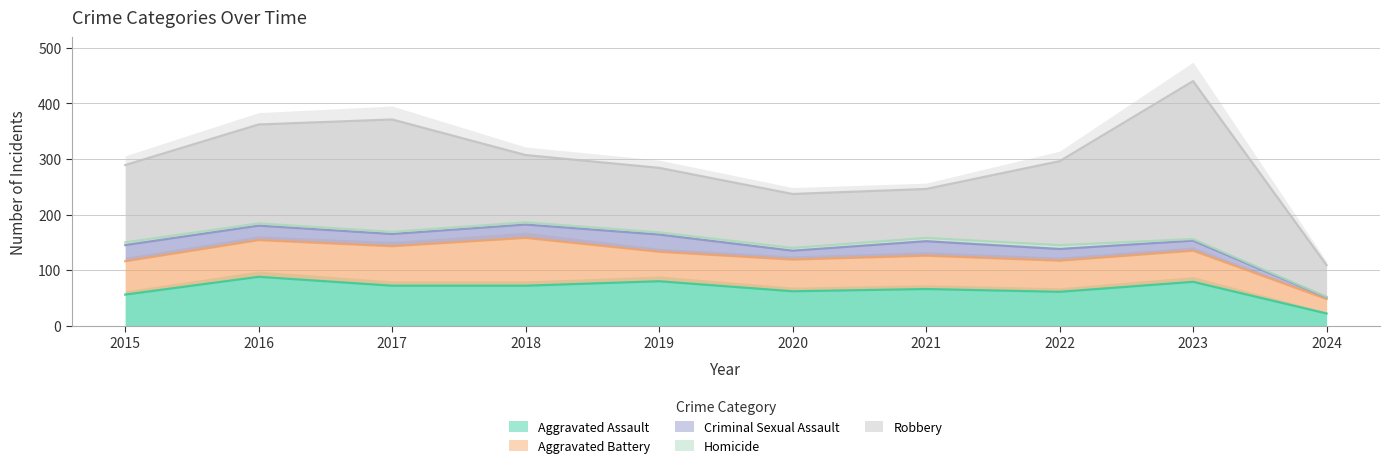

True or false: Homicide and Aggravated Assault cross at least once.

False